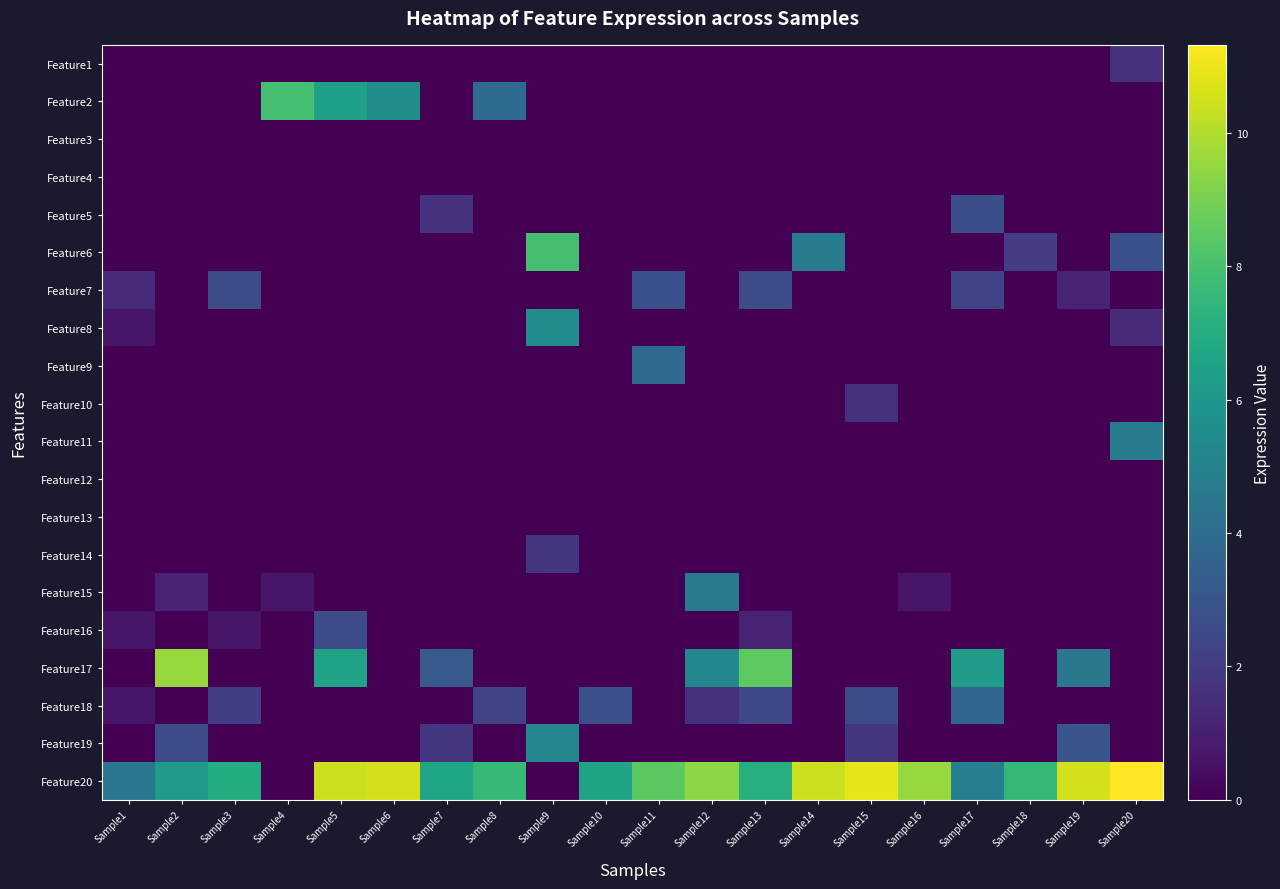

Reading left to right, extract all data points from this chart.

Feature1: Sample1=0.0	Sample2=0.0	Sample3=0.0	Sample4=0.0	Sample5=0.0	Sample6=0.0	Sample7=0.0	Sample8=0.0	Sample9=0.0	Sample10=0.0	Sample11=0.0	Sample12=0.0	Sample13=0.0	Sample14=0.0	Sample15=0.0	Sample16=0.0	Sample17=0.0	Sample18=0.0	Sample19=0.0	Sample20=1.6
Feature2: Sample1=0.0	Sample2=0.0	Sample3=0.0	Sample4=7.9	Sample5=6.5	Sample6=5.6	Sample7=0.0	Sample8=4.0	Sample9=0.0	Sample10=0.0	Sample11=0.0	Sample12=0.0	Sample13=0.0	Sample14=0.0	Sample15=0.0	Sample16=0.0	Sample17=0.0	Sample18=0.0	Sample19=0.0	Sample20=0.0
Feature3: Sample1=0.0	Sample2=0.0	Sample3=0.0	Sample4=0.0	Sample5=0.0	Sample6=0.0	Sample7=0.0	Sample8=0.0	Sample9=0.0	Sample10=0.0	Sample11=0.0	Sample12=0.0	Sample13=0.0	Sample14=0.0	Sample15=0.0	Sample16=0.0	Sample17=0.0	Sample18=0.0	Sample19=0.0	Sample20=0.0
Feature4: Sample1=0.0	Sample2=0.0	Sample3=0.0	Sample4=0.0	Sample5=0.0	Sample6=0.0	Sample7=0.0	Sample8=0.0	Sample9=0.0	Sample10=0.0	Sample11=0.0	Sample12=0.0	Sample13=0.0	Sample14=0.0	Sample15=0.0	Sample16=0.0	Sample17=0.0	Sample18=0.0	Sample19=0.0	Sample20=0.0
Feature5: Sample1=0.0	Sample2=0.0	Sample3=0.0	Sample4=0.0	Sample5=0.0	Sample6=0.0	Sample7=1.6	Sample8=0.0	Sample9=0.0	Sample10=0.0	Sample11=0.0	Sample12=0.0	Sample13=0.0	Sample14=0.0	Sample15=0.0	Sample16=0.0	Sample17=2.7	Sample18=0.0	Sample19=0.0	Sample20=0.0
Feature6: Sample1=0.0	Sample2=0.0	Sample3=0.0	Sample4=0.0	Sample5=0.0	Sample6=0.0	Sample7=0.0	Sample8=0.0	Sample9=8.0	Sample10=0.0	Sample11=0.0	Sample12=0.0	Sample13=0.0	Sample14=4.7	Sample15=0.0	Sample16=0.0	Sample17=0.0	Sample18=1.9	Sample19=0.0	Sample20=2.8
Feature7: Sample1=1.4	Sample2=0.0	Sample3=2.6	Sample4=0.0	Sample5=0.0	Sample6=0.0	Sample7=0.0	Sample8=0.0	Sample9=0.0	Sample10=0.0	Sample11=2.8	Sample12=0.0	Sample13=2.6	Sample14=0.0	Sample15=0.0	Sample16=0.0	Sample17=2.3	Sample18=0.0	Sample19=1.1	Sample20=0.0
Feature8: Sample1=0.7	Sample2=0.0	Sample3=0.0	Sample4=0.0	Sample5=0.0	Sample6=0.0	Sample7=0.0	Sample8=0.0	Sample9=5.6	Sample10=0.0	Sample11=0.0	Sample12=0.0	Sample13=0.0	Sample14=0.0	Sample15=0.0	Sample16=0.0	Sample17=0.0	Sample18=0.0	Sample19=0.0	Sample20=1.4
Feature9: Sample1=0.0	Sample2=0.0	Sample3=0.0	Sample4=0.0	Sample5=0.0	Sample6=0.0	Sample7=0.0	Sample8=0.0	Sample9=0.0	Sample10=0.0	Sample11=3.9	Sample12=0.0	Sample13=0.0	Sample14=0.0	Sample15=0.0	Sample16=0.0	Sample17=0.0	Sample18=0.0	Sample19=0.0	Sample20=0.0
Feature10: Sample1=0.0	Sample2=0.0	Sample3=0.0	Sample4=0.0	Sample5=0.0	Sample6=0.0	Sample7=0.0	Sample8=0.0	Sample9=0.0	Sample10=0.0	Sample11=0.0	Sample12=0.0	Sample13=0.0	Sample14=0.0	Sample15=1.6	Sample16=0.0	Sample17=0.0	Sample18=0.0	Sample19=0.0	Sample20=0.0
Feature11: Sample1=0.0	Sample2=0.0	Sample3=0.0	Sample4=0.0	Sample5=0.0	Sample6=0.0	Sample7=0.0	Sample8=0.0	Sample9=0.0	Sample10=0.0	Sample11=0.0	Sample12=0.0	Sample13=0.0	Sample14=0.0	Sample15=0.0	Sample16=0.0	Sample17=0.0	Sample18=0.0	Sample19=0.0	Sample20=4.7
Feature12: Sample1=0.0	Sample2=0.0	Sample3=0.0	Sample4=0.0	Sample5=0.0	Sample6=0.0	Sample7=0.0	Sample8=0.0	Sample9=0.0	Sample10=0.0	Sample11=0.0	Sample12=0.0	Sample13=0.0	Sample14=0.0	Sample15=0.0	Sample16=0.0	Sample17=0.0	Sample18=0.0	Sample19=0.0	Sample20=0.0
Feature13: Sample1=0.0	Sample2=0.0	Sample3=0.0	Sample4=0.0	Sample5=0.0	Sample6=0.0	Sample7=0.0	Sample8=0.0	Sample9=0.0	Sample10=0.0	Sample11=0.0	Sample12=0.0	Sample13=0.0	Sample14=0.0	Sample15=0.0	Sample16=0.0	Sample17=0.0	Sample18=0.0	Sample19=0.0	Sample20=0.0
Feature14: Sample1=0.0	Sample2=0.0	Sample3=0.0	Sample4=0.0	Sample5=0.0	Sample6=0.0	Sample7=0.0	Sample8=0.0	Sample9=1.8	Sample10=0.0	Sample11=0.0	Sample12=0.0	Sample13=0.0	Sample14=0.0	Sample15=0.0	Sample16=0.0	Sample17=0.0	Sample18=0.0	Sample19=0.0	Sample20=0.0
Feature15: Sample1=0.0	Sample2=1.1	Sample3=0.0	Sample4=0.7	Sample5=0.0	Sample6=0.0	Sample7=0.0	Sample8=0.0	Sample9=0.0	Sample10=0.0	Sample11=0.0	Sample12=4.7	Sample13=0.0	Sample14=0.0	Sample15=0.0	Sample16=0.7	Sample17=0.0	Sample18=0.0	Sample19=0.0	Sample20=0.0
Feature16: Sample1=0.7	Sample2=0.0	Sample3=0.7	Sample4=0.0	Sample5=2.6	Sample6=0.0	Sample7=0.0	Sample8=0.0	Sample9=0.0	Sample10=0.0	Sample11=0.0	Sample12=0.0	Sample13=1.1	Sample14=0.0	Sample15=0.0	Sample16=0.0	Sample17=0.0	Sample18=0.0	Sample19=0.0	Sample20=0.0
Feature17: Sample1=0.0	Sample2=9.6	Sample3=0.0	Sample4=0.0	Sample5=6.5	Sample6=0.0	Sample7=3.2	Sample8=0.0	Sample9=0.0	Sample10=0.0	Sample11=0.0	Sample12=5.3	Sample13=8.5	Sample14=0.0	Sample15=0.0	Sample16=0.0	Sample17=6.2	Sample18=0.0	Sample19=4.5	Sample20=0.0
Feature18: Sample1=0.7	Sample2=0.0	Sample3=2.1	Sample4=0.0	Sample5=0.0	Sample6=0.0	Sample7=0.0	Sample8=2.3	Sample9=0.0	Sample10=2.8	Sample11=0.0	Sample12=1.6	Sample13=2.4	Sample14=0.0	Sample15=2.6	Sample16=0.0	Sample17=3.7	Sample18=0.0	Sample19=0.0	Sample20=0.0
Feature19: Sample1=0.0	Sample2=2.6	Sample3=0.0	Sample4=0.0	Sample5=0.0	Sample6=0.0	Sample7=1.8	Sample8=0.0	Sample9=5.2	Sample10=0.0	Sample11=0.0	Sample12=0.0	Sample13=0.0	Sample14=0.0	Sample15=1.8	Sample16=0.0	Sample17=0.0	Sample18=0.0	Sample19=3.0	Sample20=0.0
Feature20: Sample1=4.4	Sample2=6.2	Sample3=7.0	Sample4=0.0	Sample5=10.4	Sample6=10.6	Sample7=6.7	Sample8=7.6	Sample9=0.0	Sample10=6.6	Sample11=8.5	Sample12=9.4	Sample13=7.1	Sample14=10.4	Sample15=10.9	Sample16=9.6	Sample17=4.9	Sample18=7.5	Sample19=10.6	Sample20=11.3